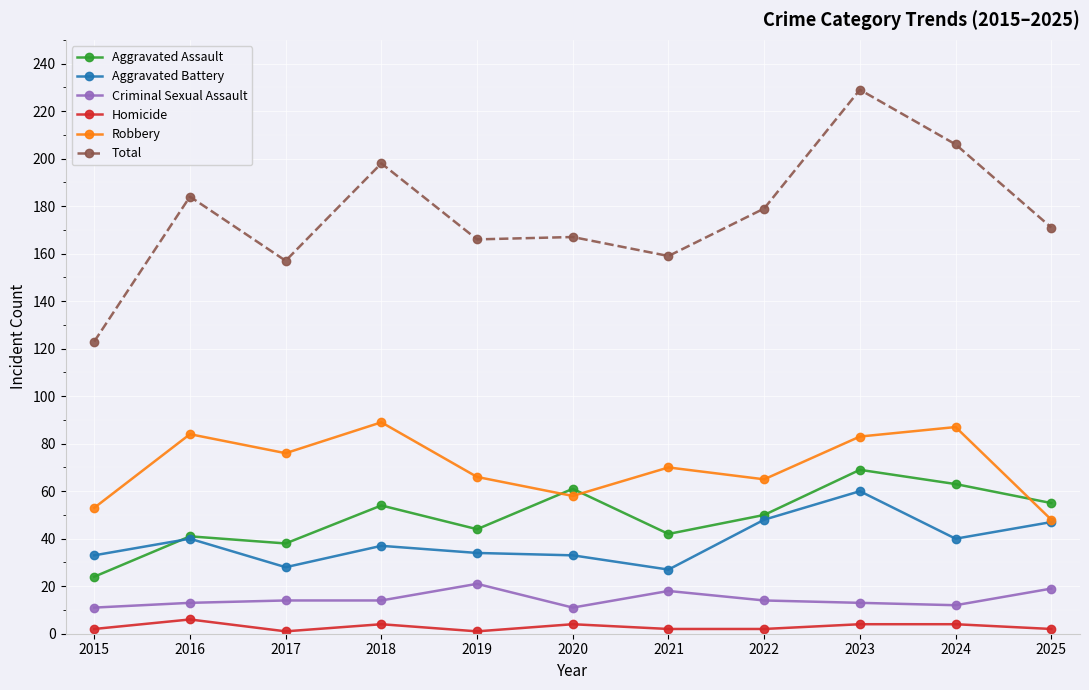

True or false: Aggravated Battery has a value of 39 at 2023.

False